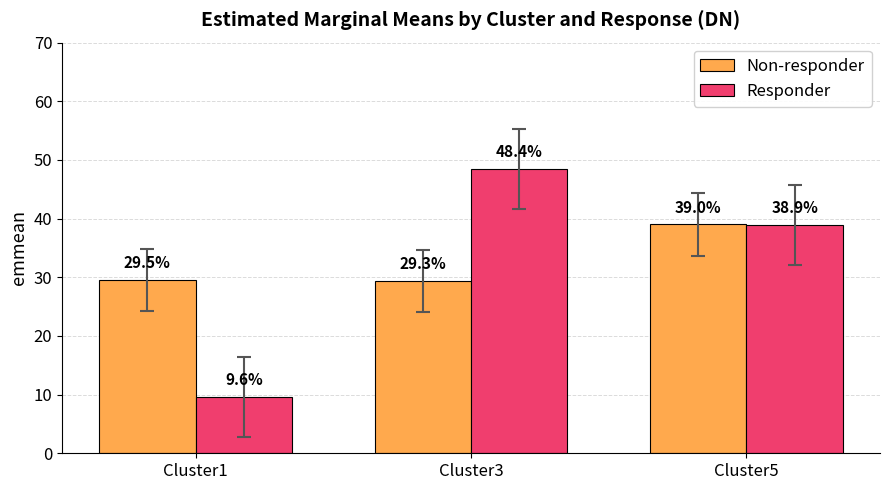

At which label does Responder reach its minimum?

Cluster1